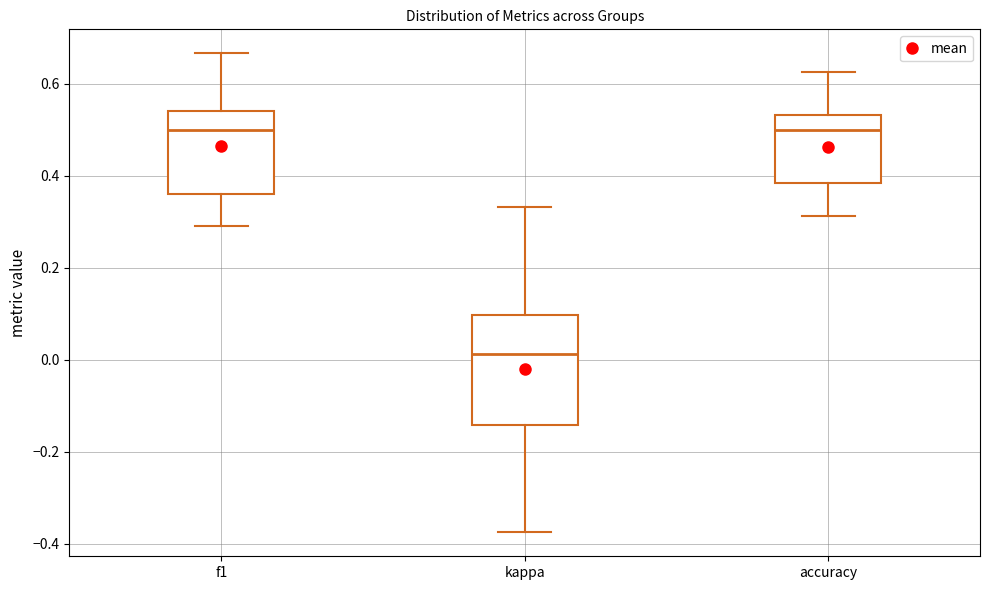

Comparing the boxes themselves (not the whiskers), which one is the tallest?

kappa